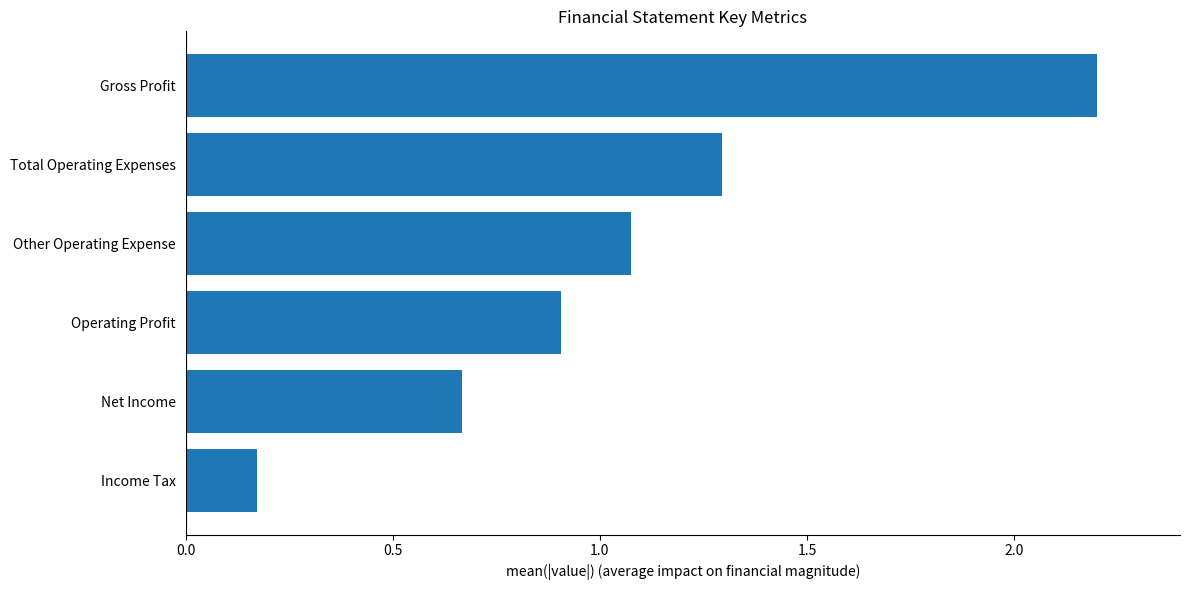

What is the change in value from Total Operating Expenses to Operating Profit?

-0.4